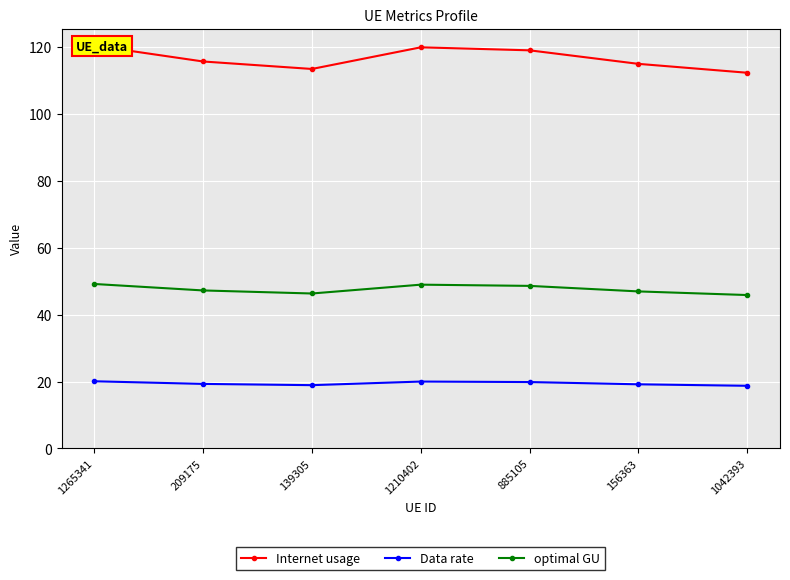

Is the value of Internet usage at 1265341 greater than the value of optimal GU at 885105?

Yes